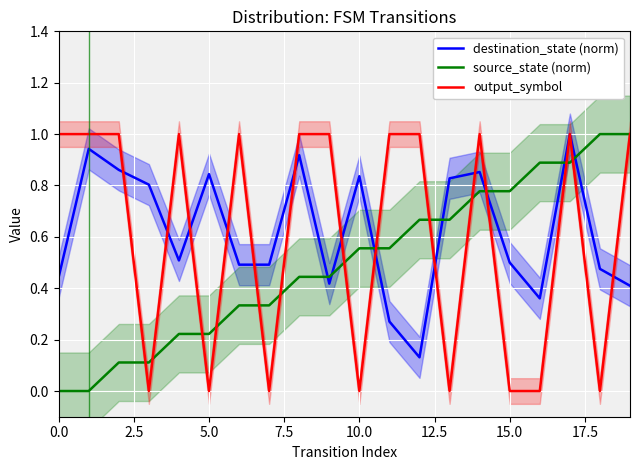

The value of output_symbol at 15.0 is 0.0. True or false?

True